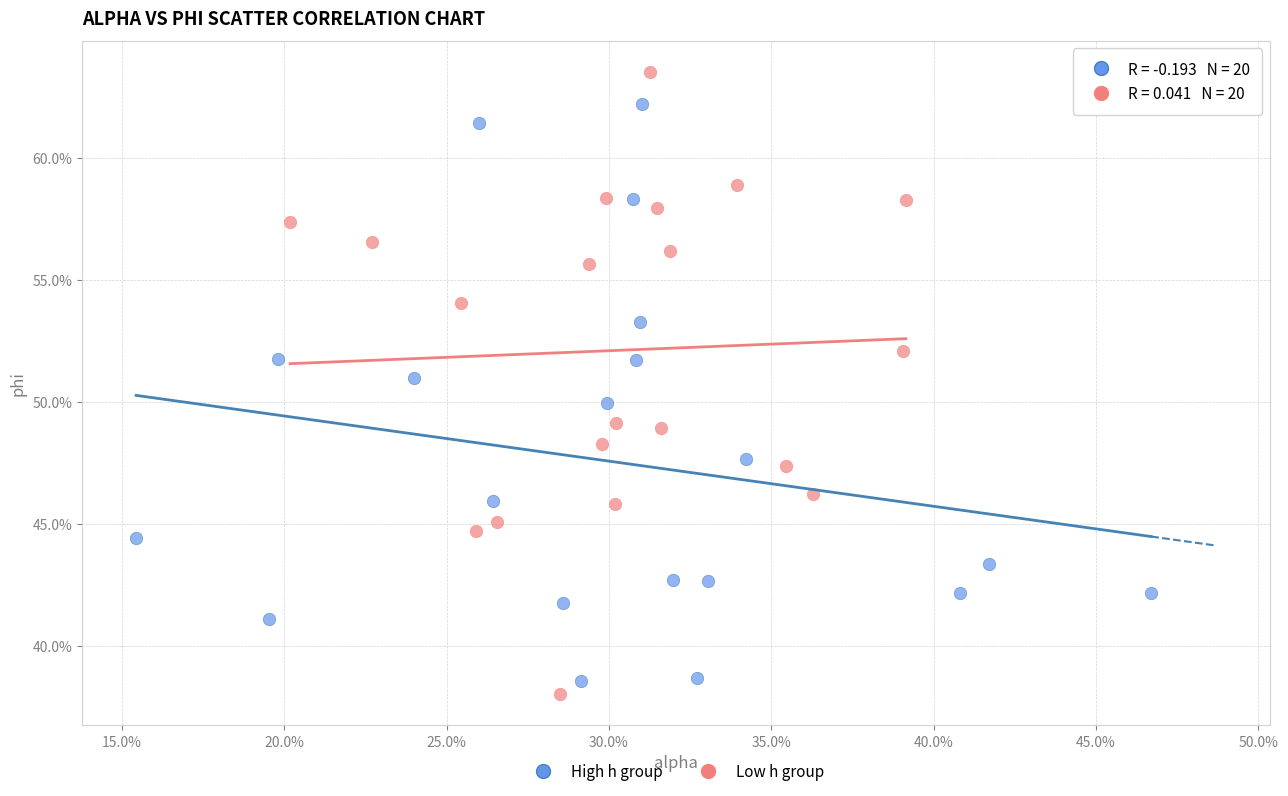

Which series reaches the maximum Y coordinate?

Low h group